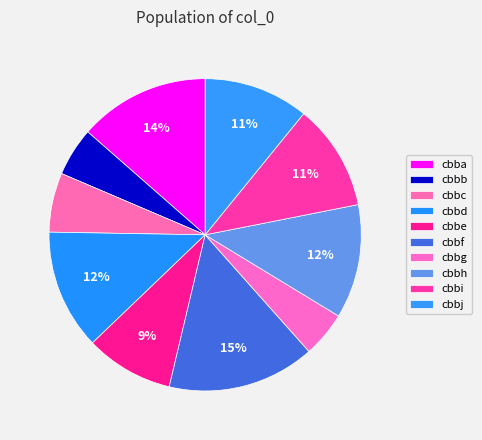

How many slices are in this pie chart?

10